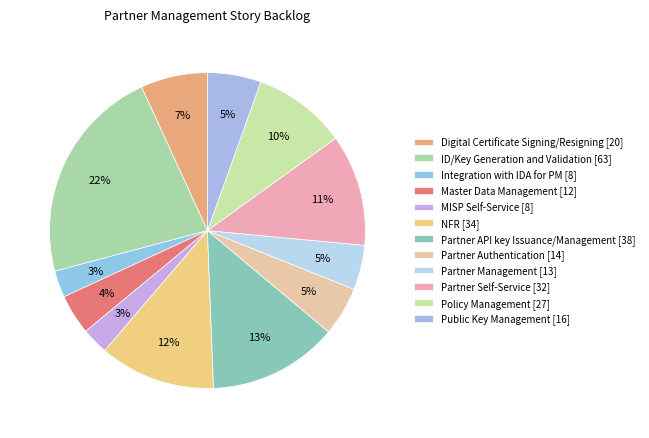

What is the change in value from MISP Self-Service to Partner API key Issuance/Management?

+30.1